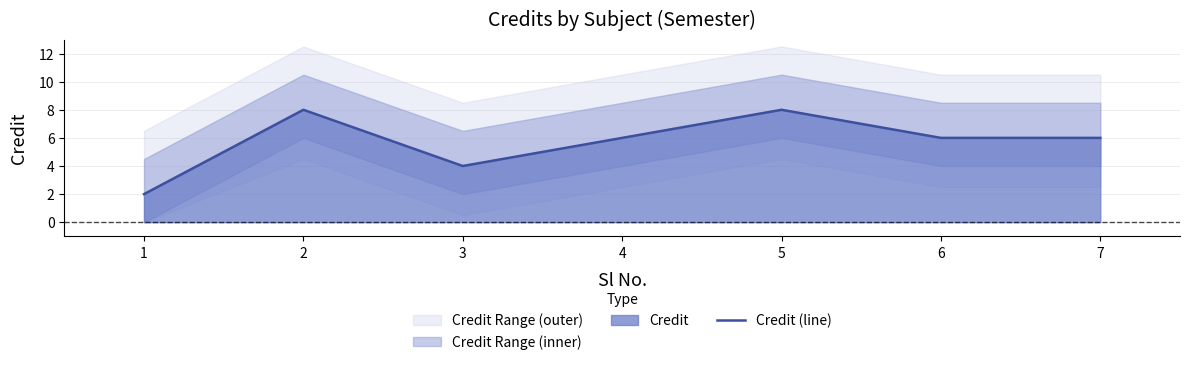

Between 4 and 1, which is larger?

4